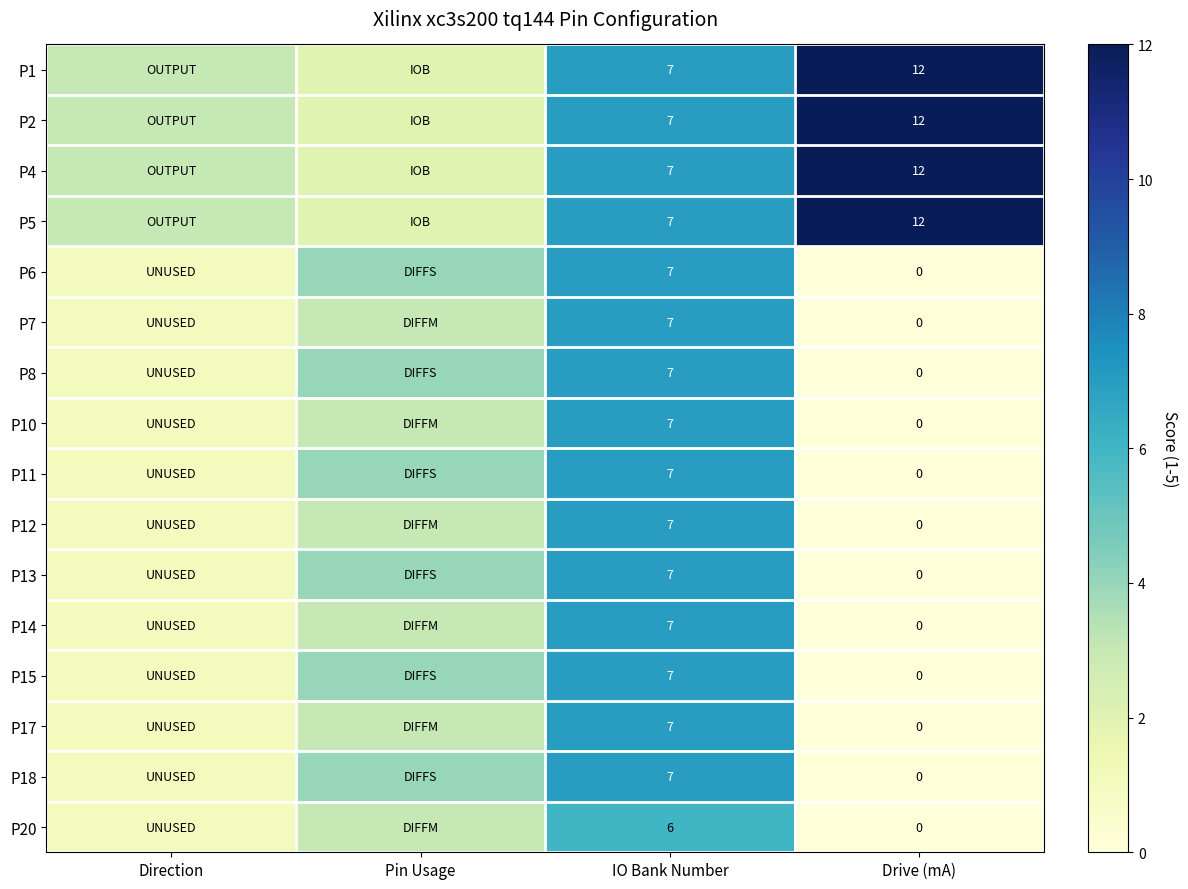

Which category has the lowest value across all series?

Drive (mA)